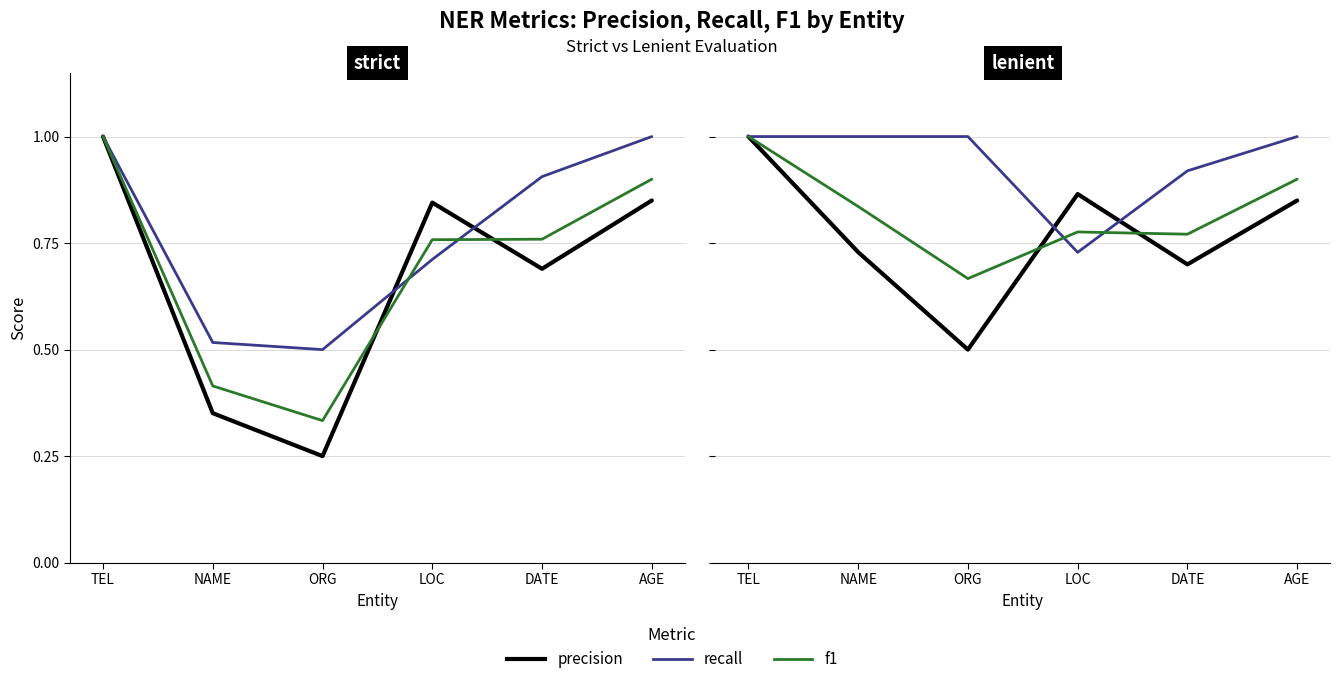

Reading right to left, extract all data points from this chart.

precision: AGE=0.8	DATE=0.7	LOC=0.9	ORG=0.5	NAME=0.7	TEL=1.0
recall: AGE=1.0	DATE=0.9	LOC=0.7	ORG=1.0	NAME=1.0	TEL=1.0
f1: AGE=0.9	DATE=0.8	LOC=0.8	ORG=0.7	NAME=0.8	TEL=1.0